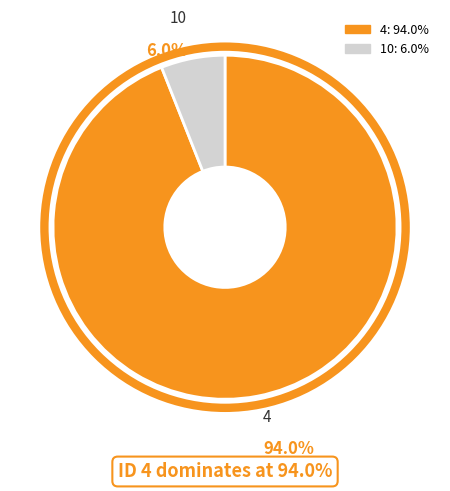

Is the sum of 4 and 10 greater than half?

Yes